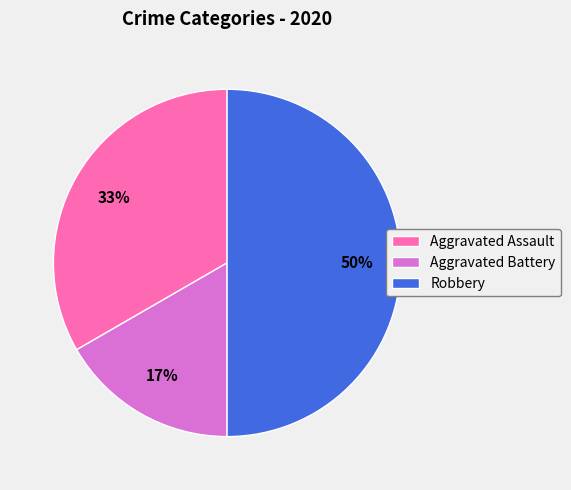

What is the ratio of the value at Aggravated Assault to the value at Robbery?

0.7